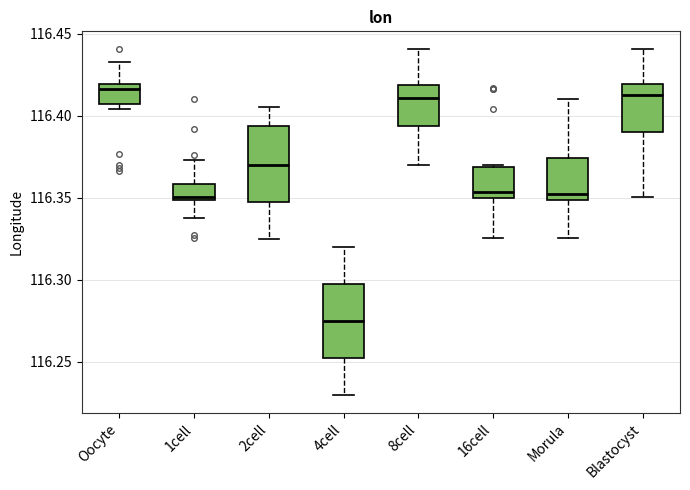

Reading left to right, transcribe this box plot: for each box, give where its median line is, the range the box spans, and where its two whiskers end, as read against the y-axis. The values are not printed on the chart, so give them approximately, as read against the axis.

Oocyte: median 116.415, box 116.405 to 116.420, whiskers 116.405 (just below the box's lower edge) to 116.435
1cell: median 116.350 (just above the box's lower edge), box 116.350 to 116.360, whiskers 116.340 to 116.375
2cell: median 116.370, box 116.350 to 116.395, whiskers 116.325 to 116.405
4cell: median 116.275, box 116.250 to 116.295, whiskers 116.230 to 116.320
8cell: median 116.410, box 116.395 to 116.420, whiskers 116.370 to 116.440
16cell: median 116.355, box 116.350 to 116.370, whiskers 116.325 to 116.370
Morula: median 116.350 (just above the box's lower edge), box 116.350 to 116.375, whiskers 116.325 to 116.410
Blastocyst: median 116.415, box 116.390 to 116.420, whiskers 116.350 to 116.440